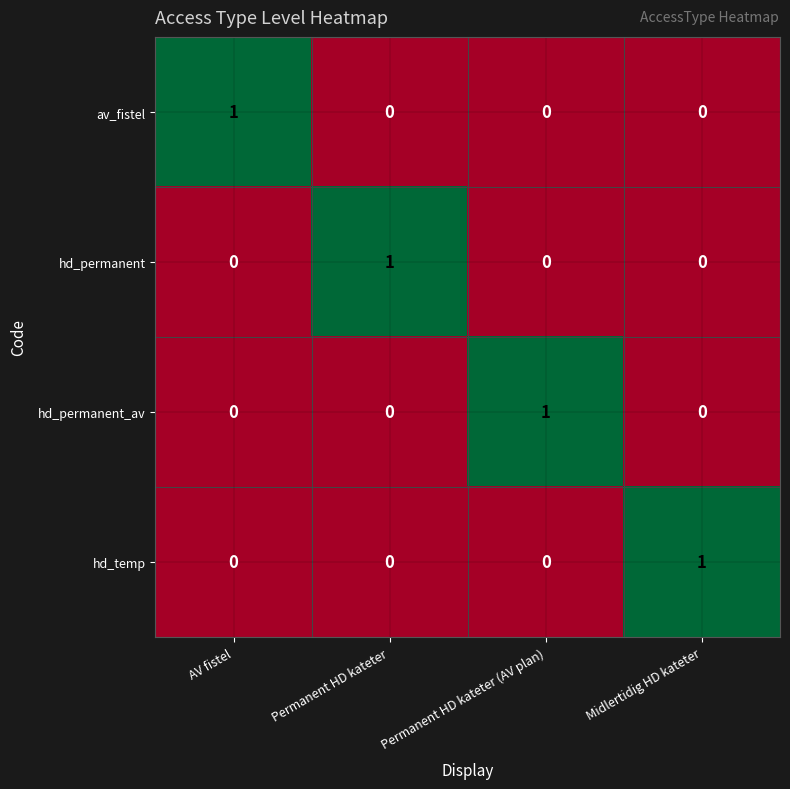

Count the av_fistel values in the range 0 to 1.

4